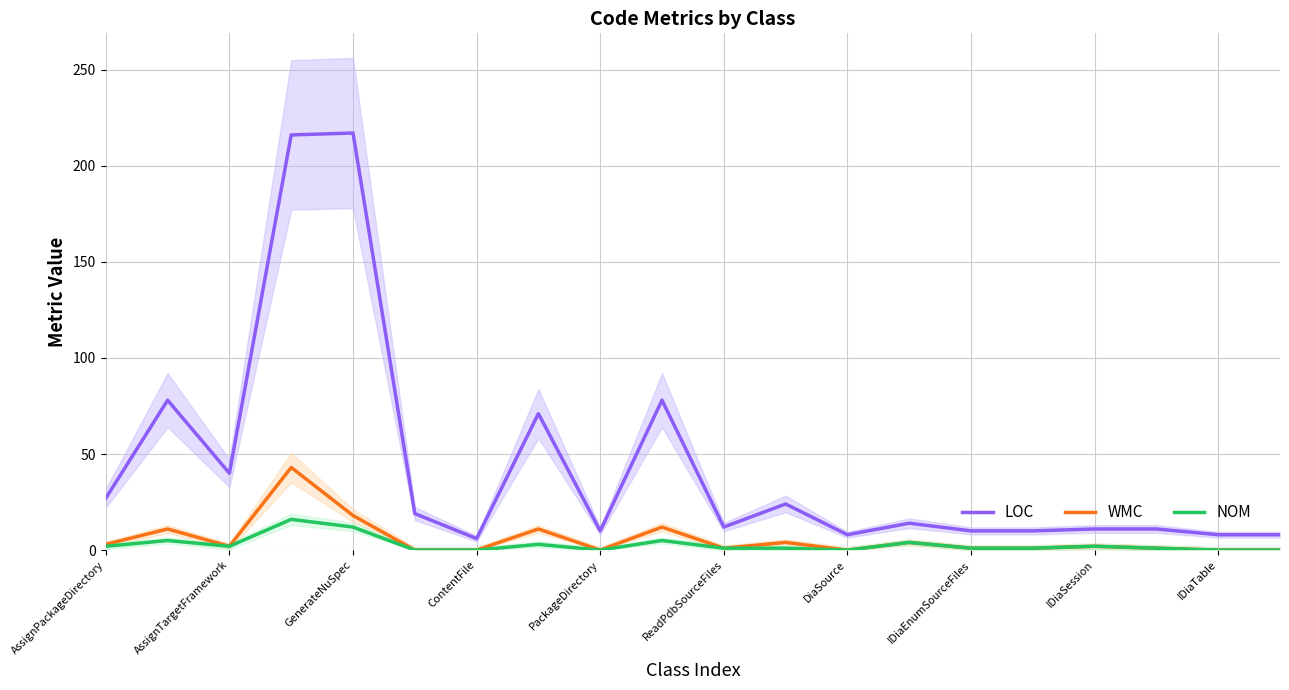

True or false: LOC and WMC cross at least once.

False